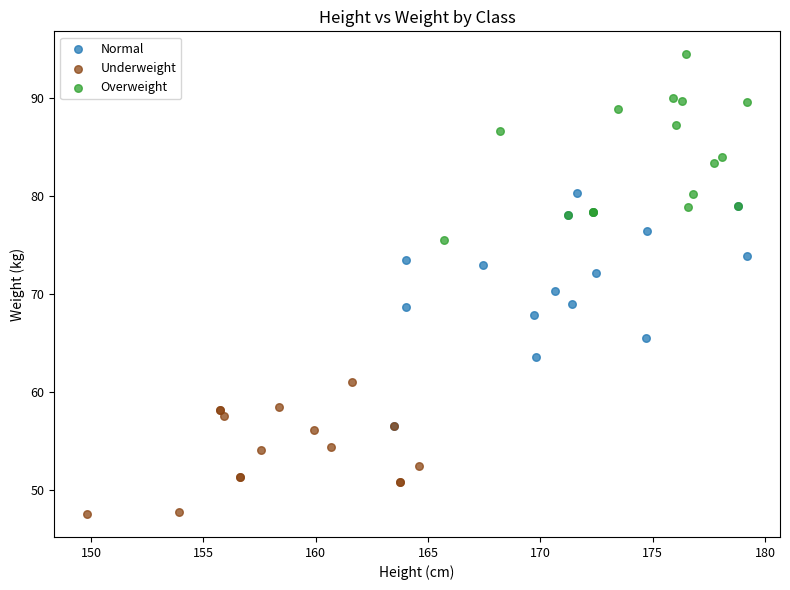

What are all the series names shown in the legend?

Normal, Underweight, Overweight